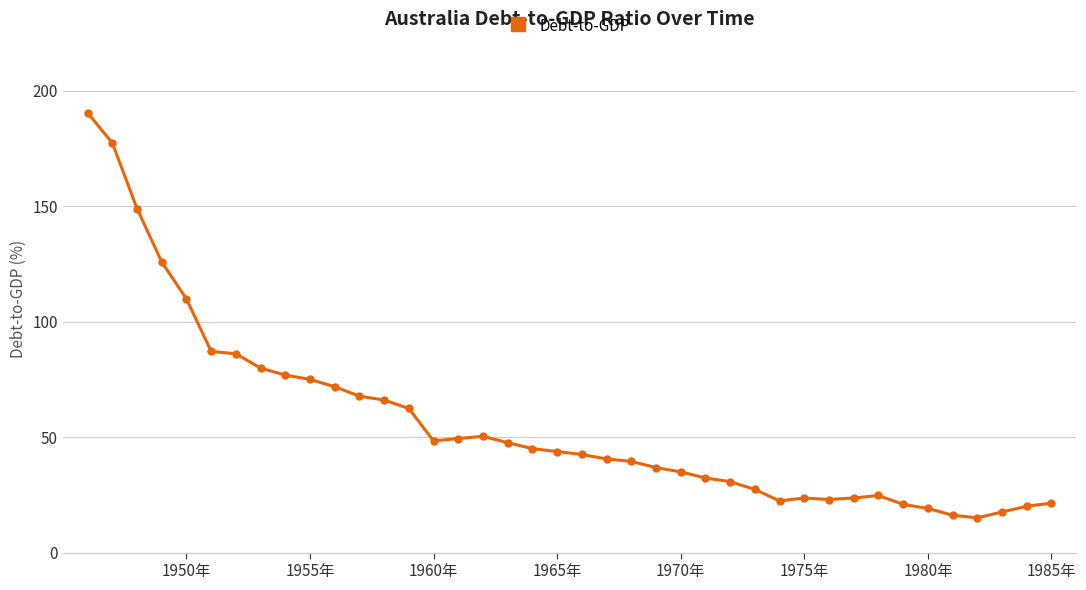

True or false: there are more than 1 points higher than both neighbors.

True